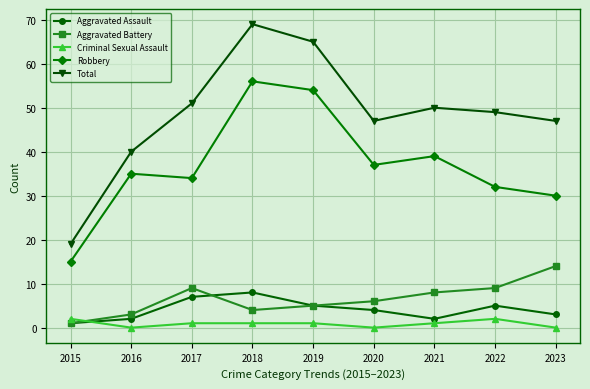

Does the chart have visible grid lines?

Yes